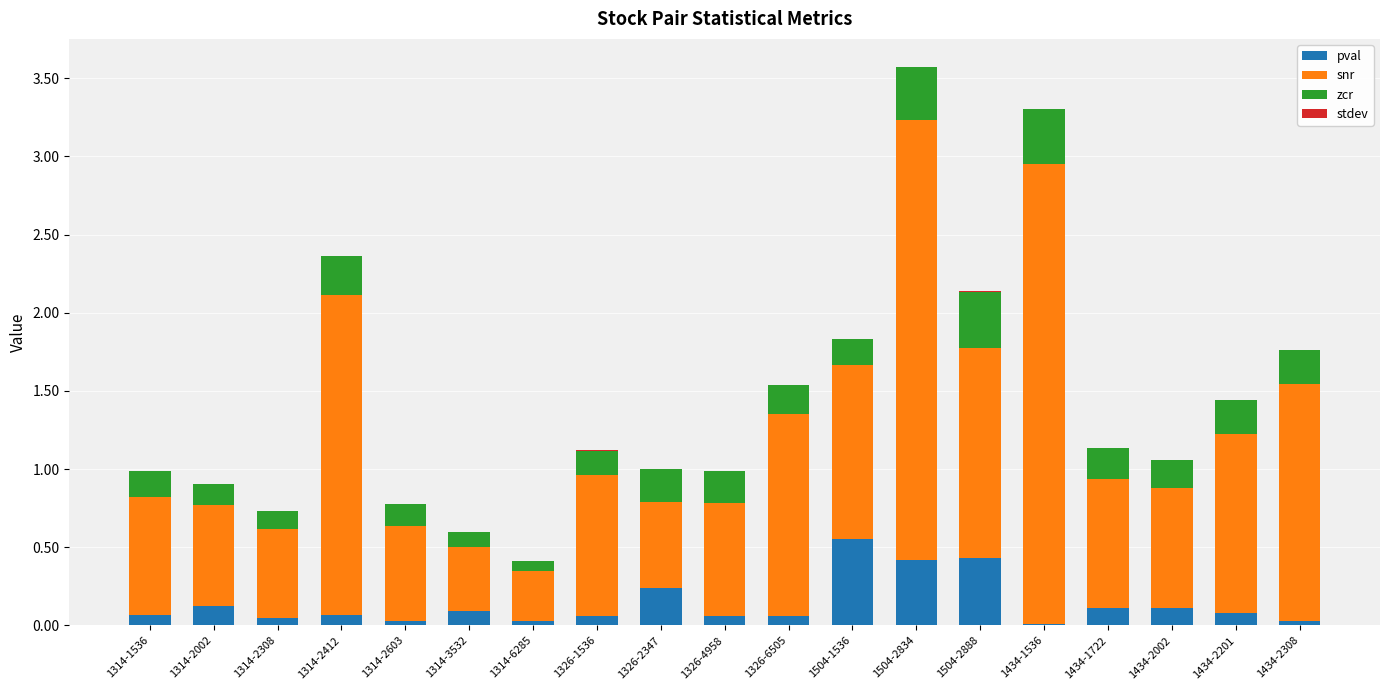

Which category has the highest value in the pval series?

1504-1536